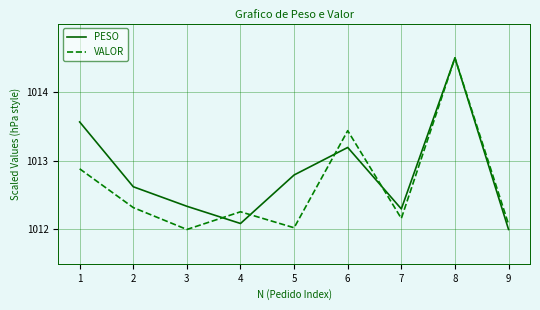

What is the highest value of the PESO series?

1014.5